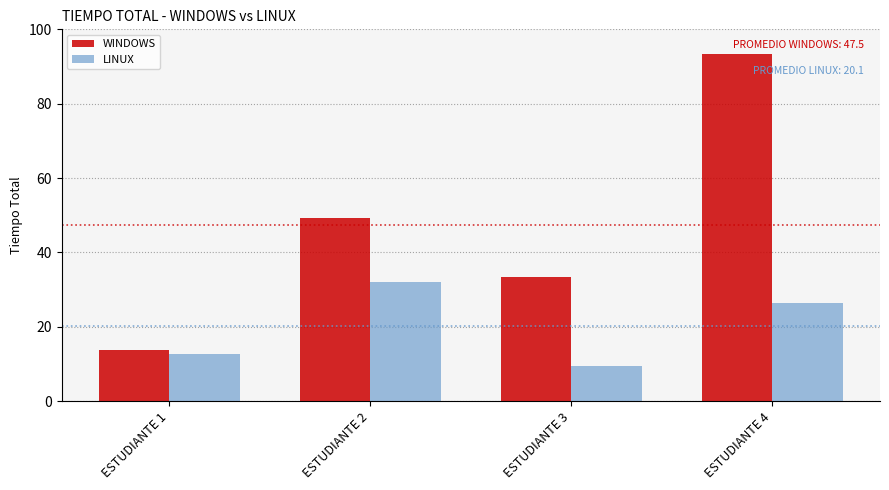

How many values in the WINDOWS series are below 49?

2